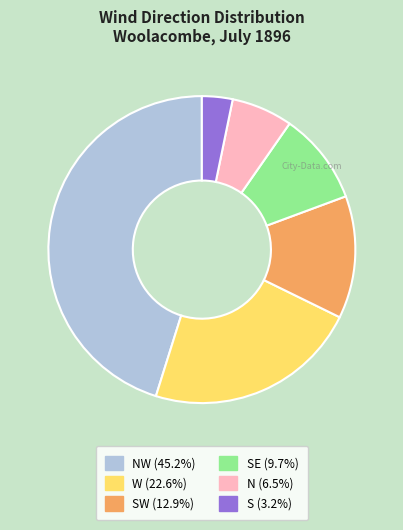

Is there any slice that represents more than half of the pie?

No